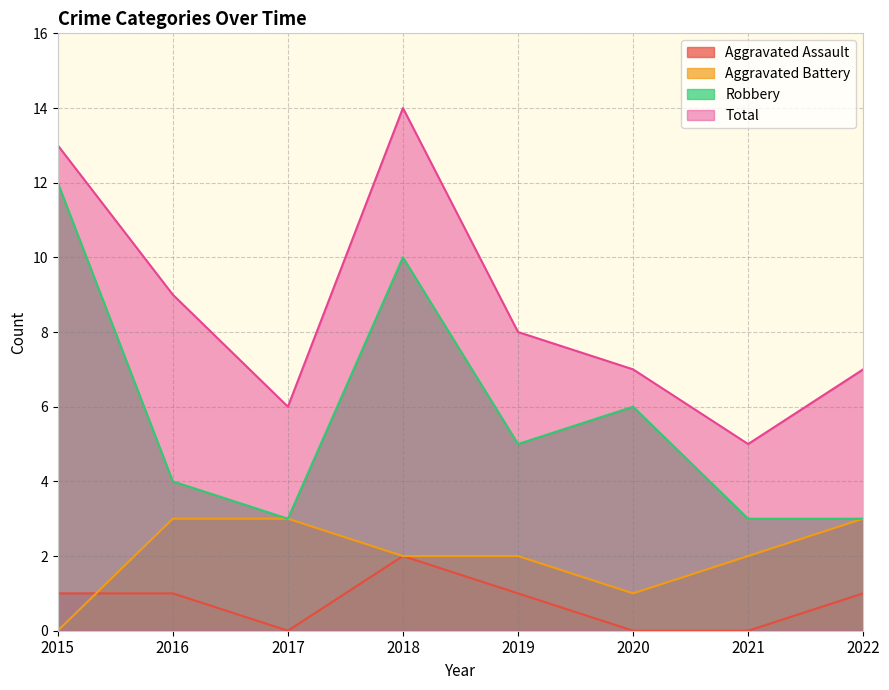

How many data points in Aggravated Assault are above 1?

1